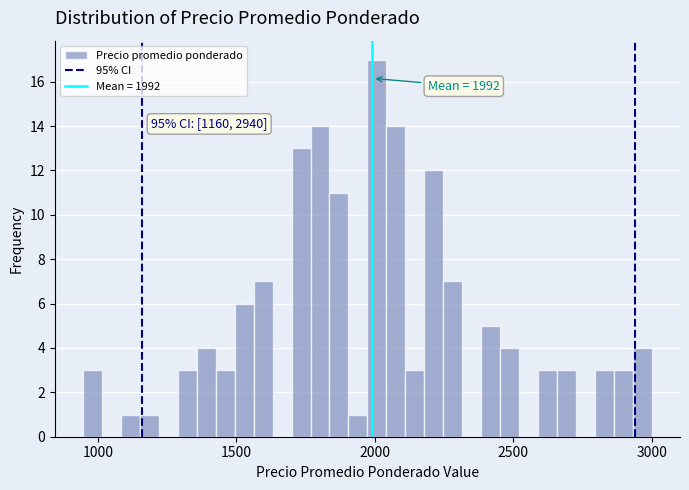

Around what value on the x-axis is the tallest bar? Give the approximate position of its centre, as read against the axis.

2000